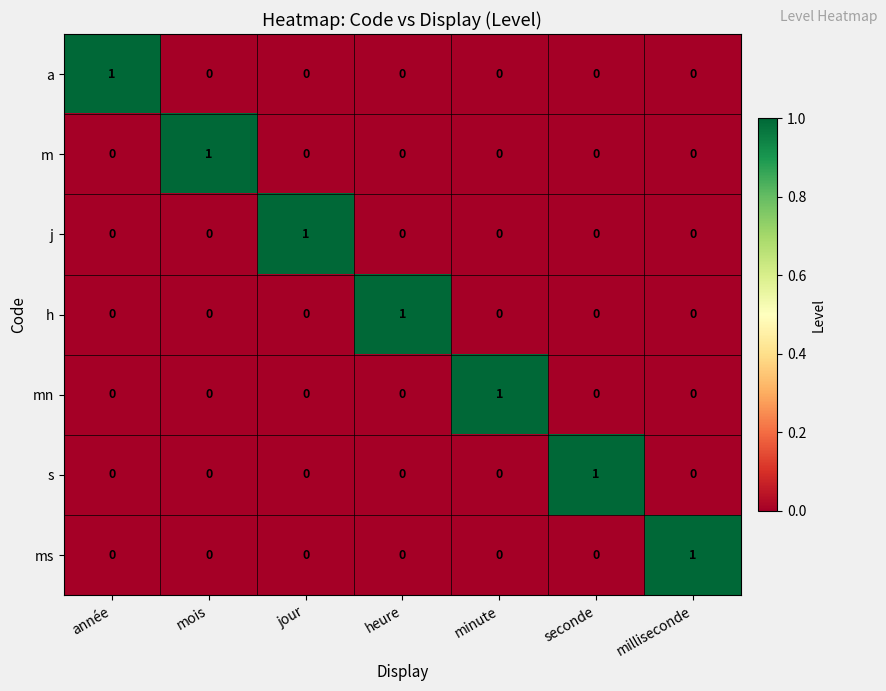

The s series shows 0 at minute. True or false?

True